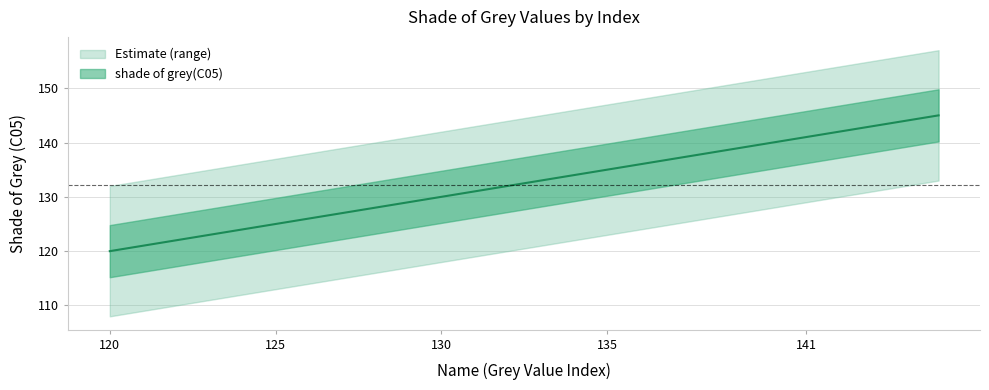

Is this an area chart (filled region under the line)?

No